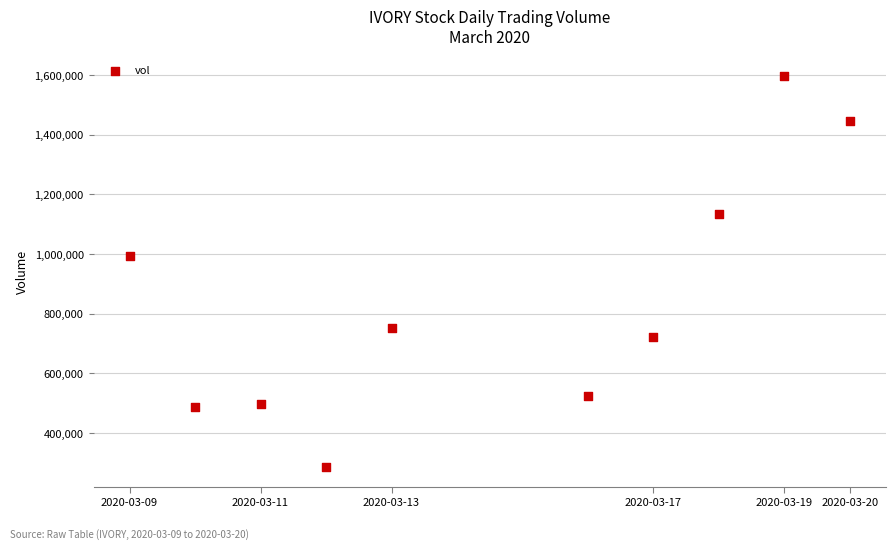

What Y value in the scatter plot is closest to 941650?

995200